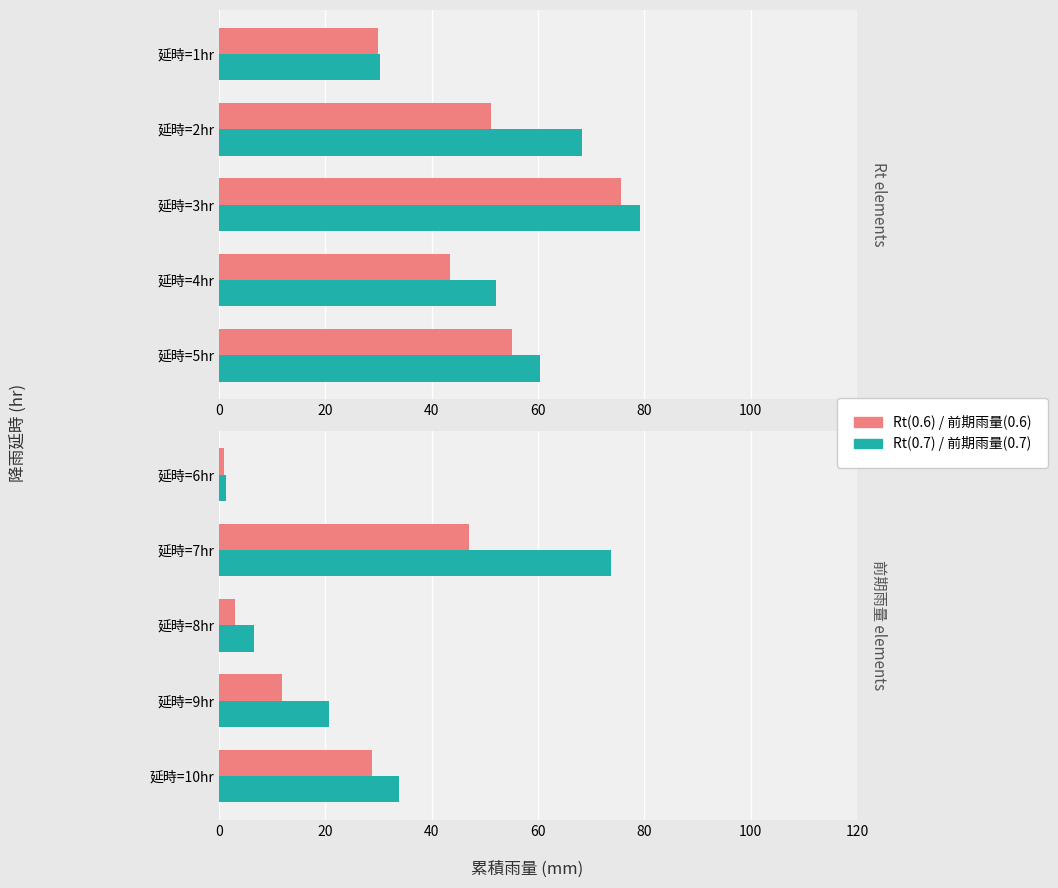

Which series has the largest total across all categories?

Rt(0.7)